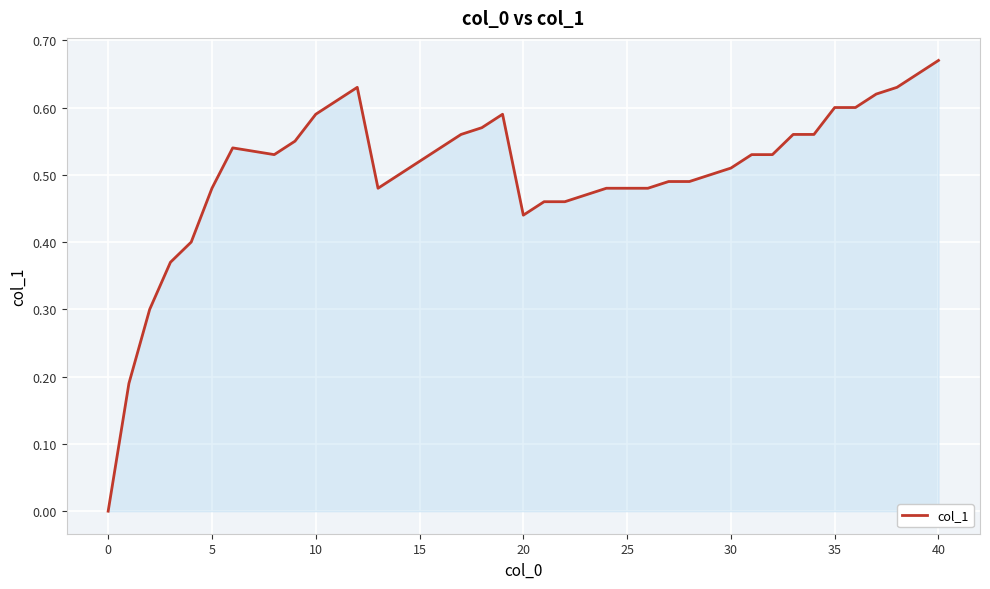

Reading left to right, what are all the values shown in this chart?

0.0	0.2	0.3	0.4	0.4	0.5	0.5	0.5	0.6	0.6	0.6	0.6	0.5	0.5	0.5	0.5	0.6	0.6	0.6	0.4	0.5	0.5	0.5	0.5	0.5	0.5	0.5	0.5	0.5	0.5	0.5	0.5	0.6	0.6	0.6	0.6	0.6	0.6	0.7	0.7